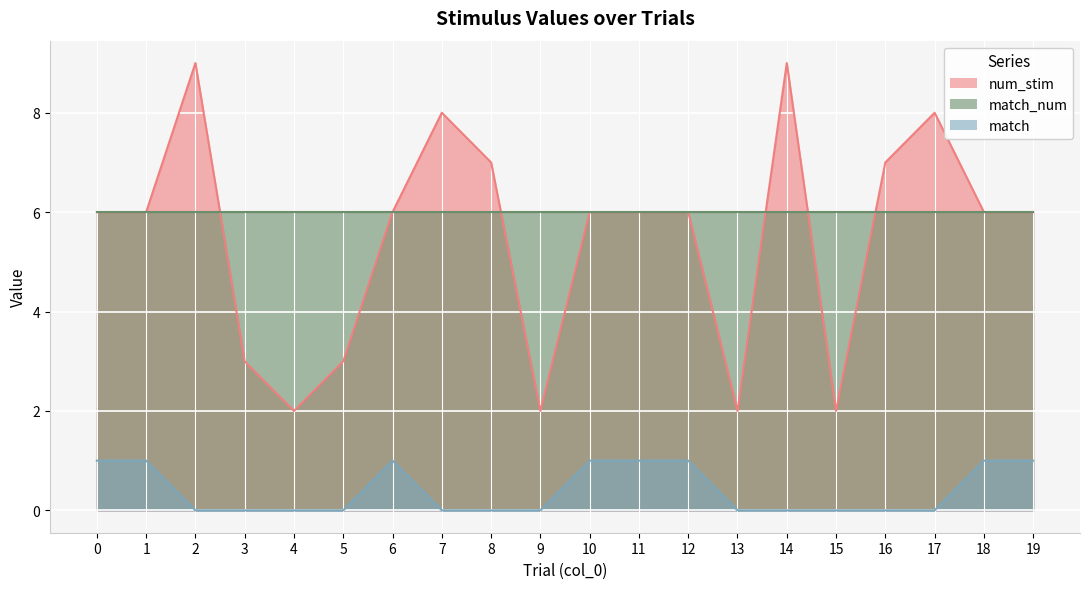

At which label does num_stim reach its minimum?

4